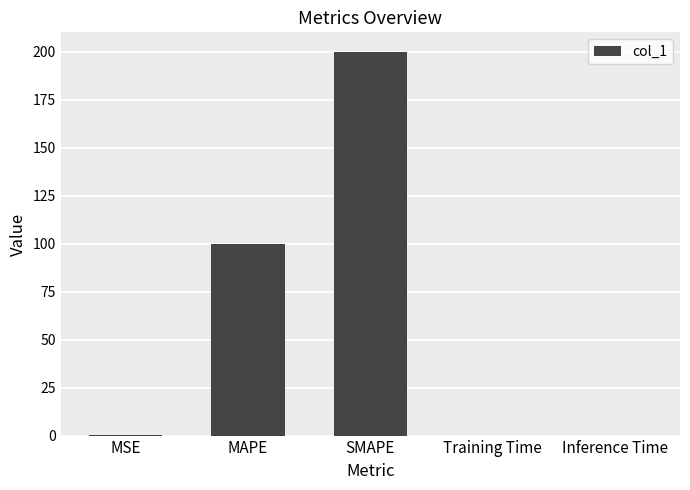

What is the sum of all values?

300.3